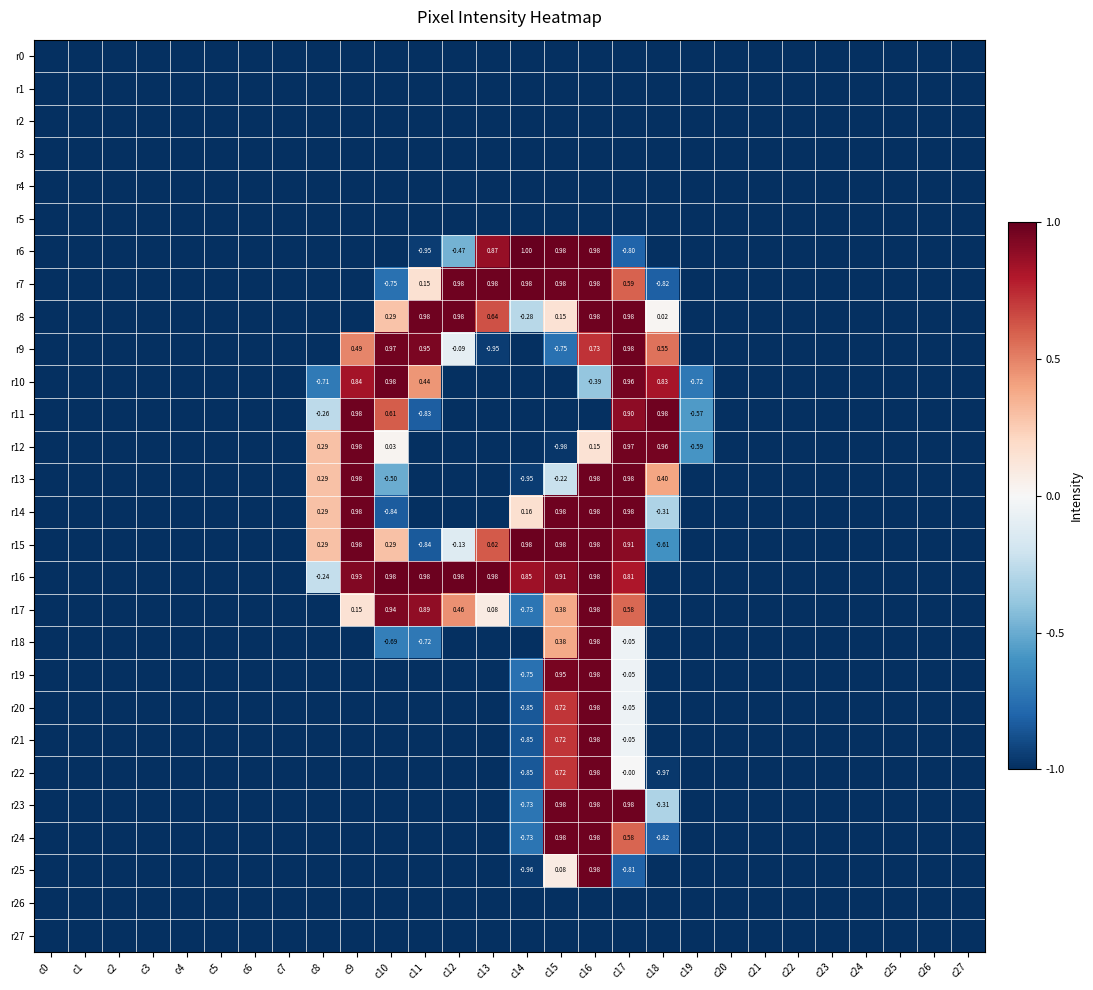

What is the total value across all series at c7?

-28.0